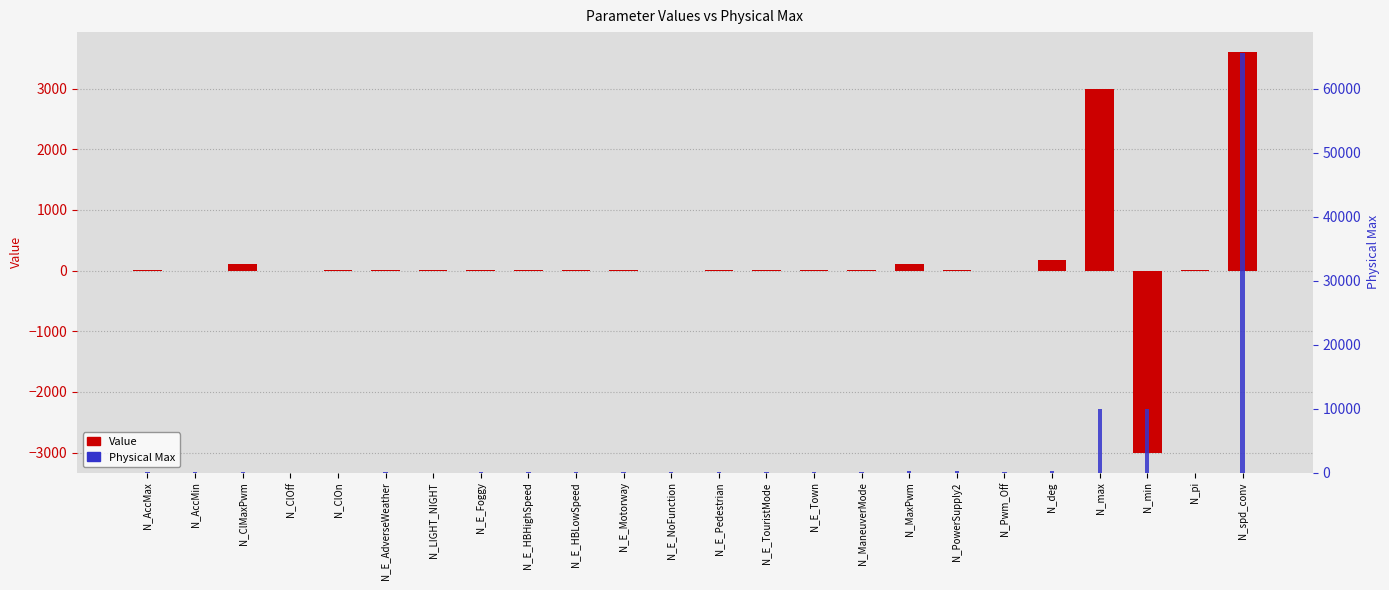

What is the average value of the Value series?

168.4